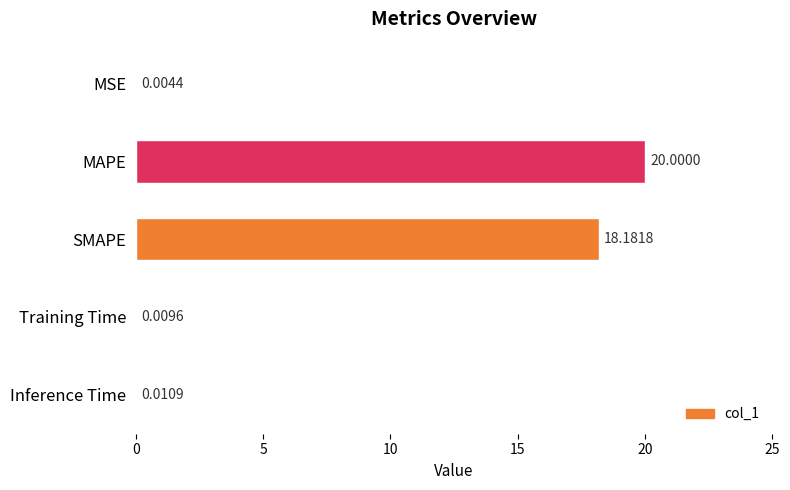

Which label corresponds to the largest value in the chart?

MAPE